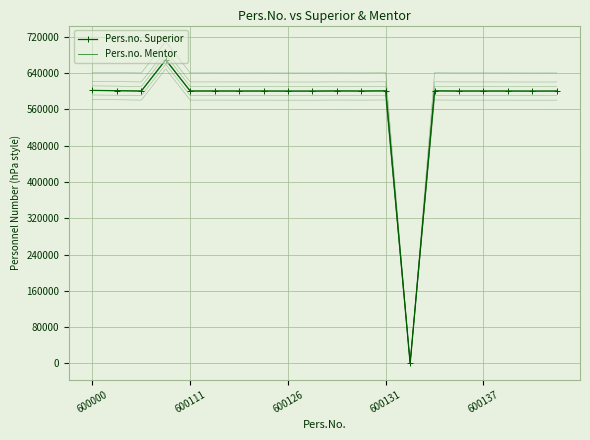

List the series in order of their peak value, lowest first.

Pers.no. Superior, Pers.no. Mentor